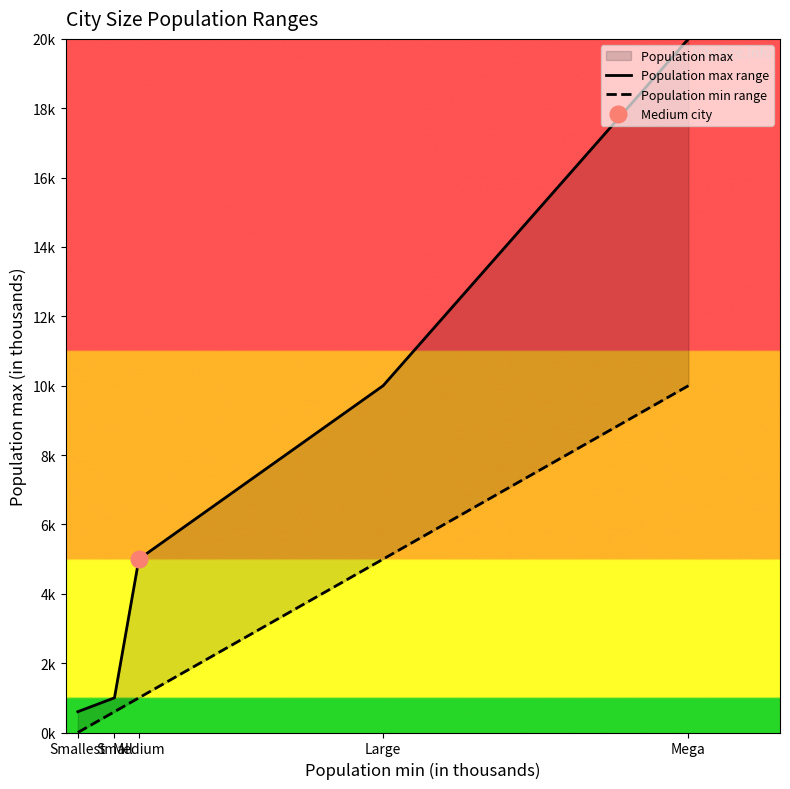

What position from the left is Medium?

3